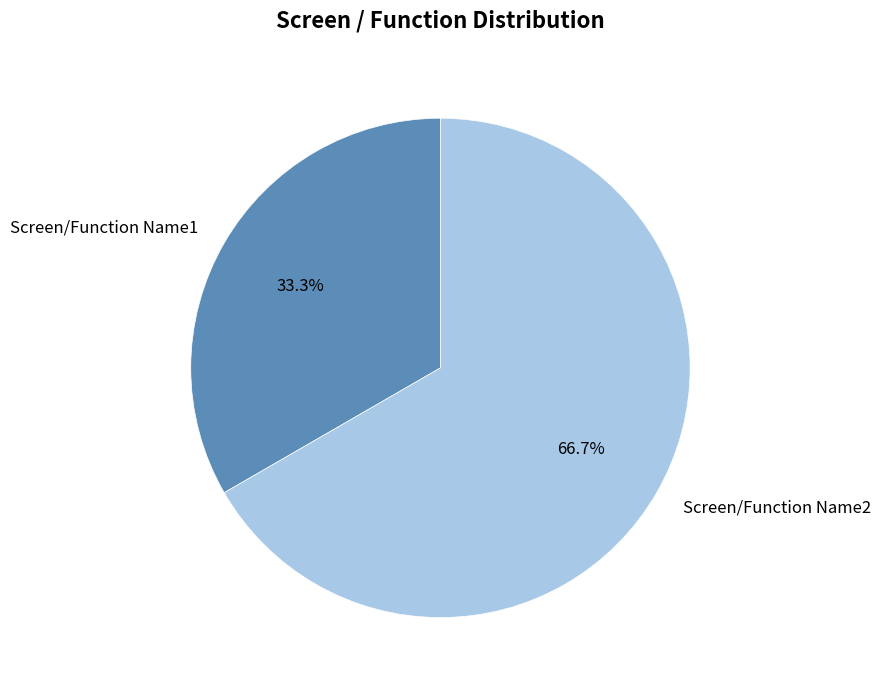

To the nearest percent, what is the difference between the largest and smallest slice percentages?

33%